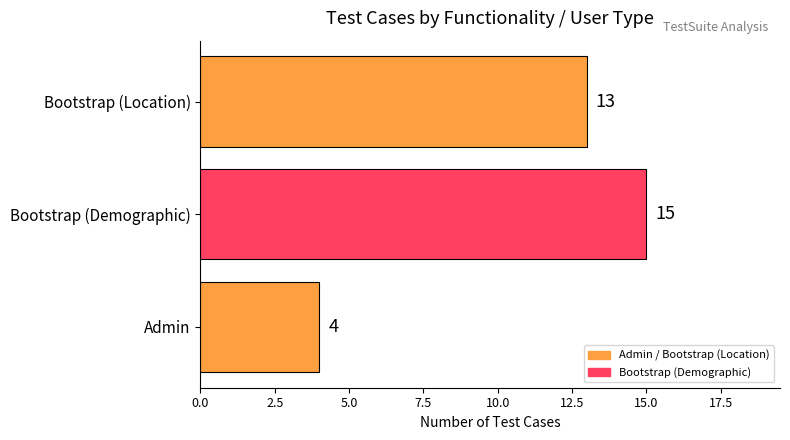

Approximately how many times larger is the value at Bootstrap (Demographic) compared to Bootstrap (Location)?

1.2